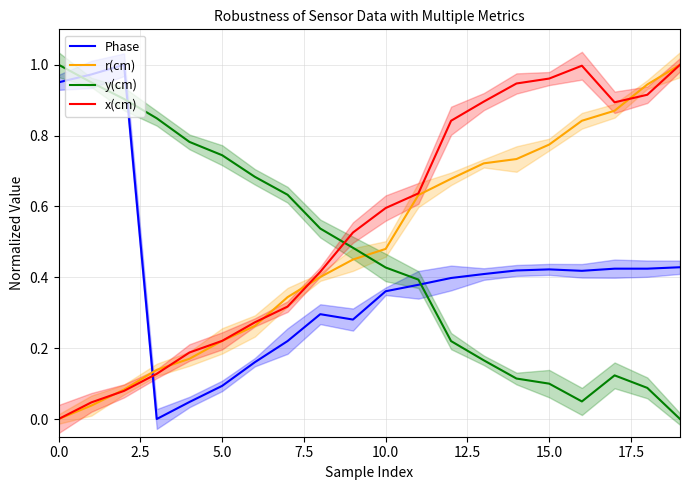

How many values in the Phase series exceed 0?

19